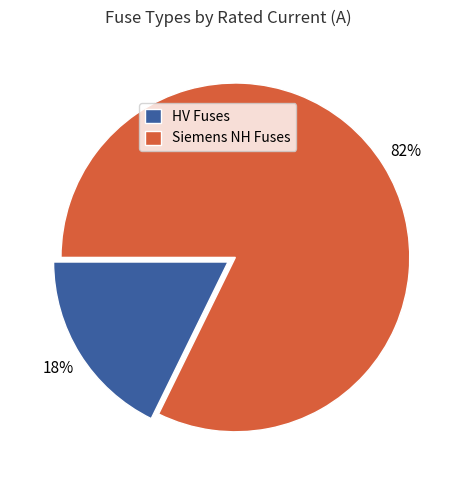

Approximately how many times larger is the value at Siemens NH Fuses compared to HV Fuses?

4.6